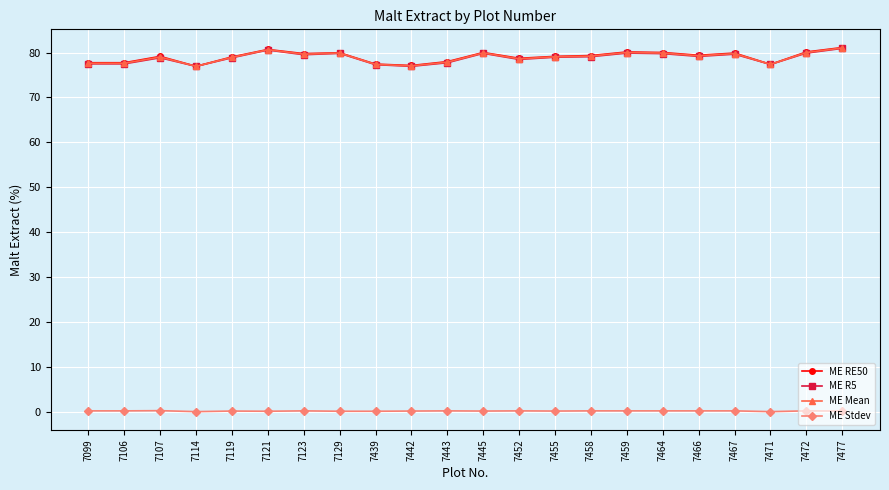

At how many categories does at least one series exceed 17?

22